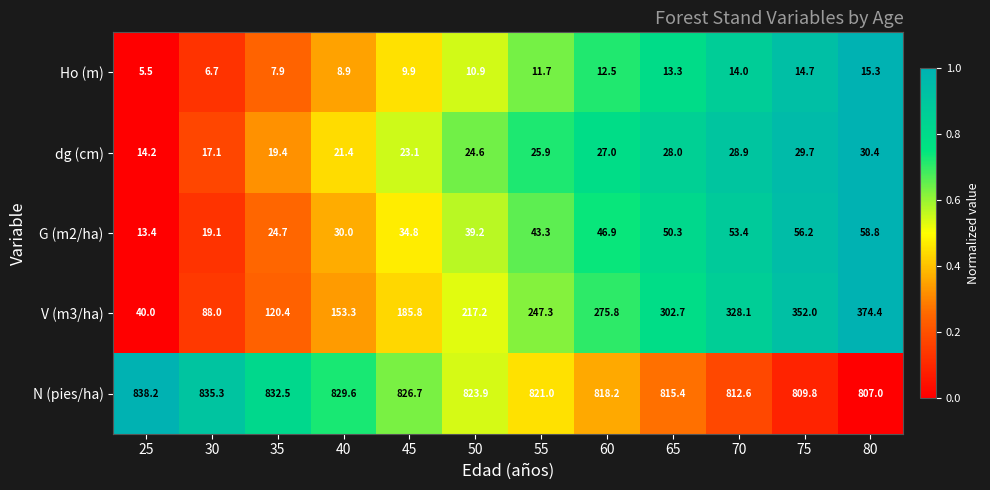

Where does the dg (cm) series first go above 25?

55